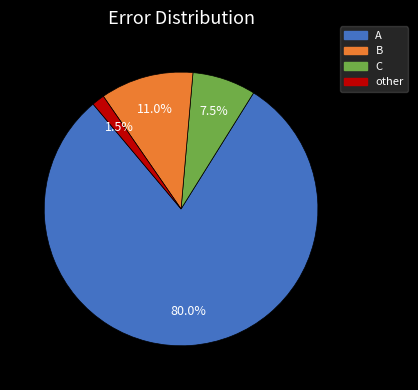

Count the number of slices in the pie.

4